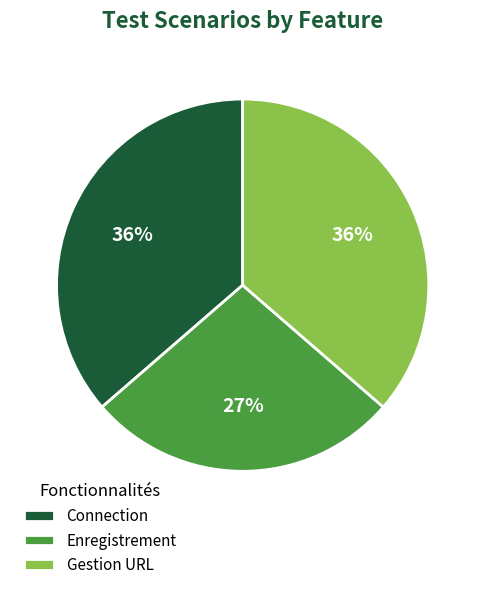

Count the number of slices in the pie.

3